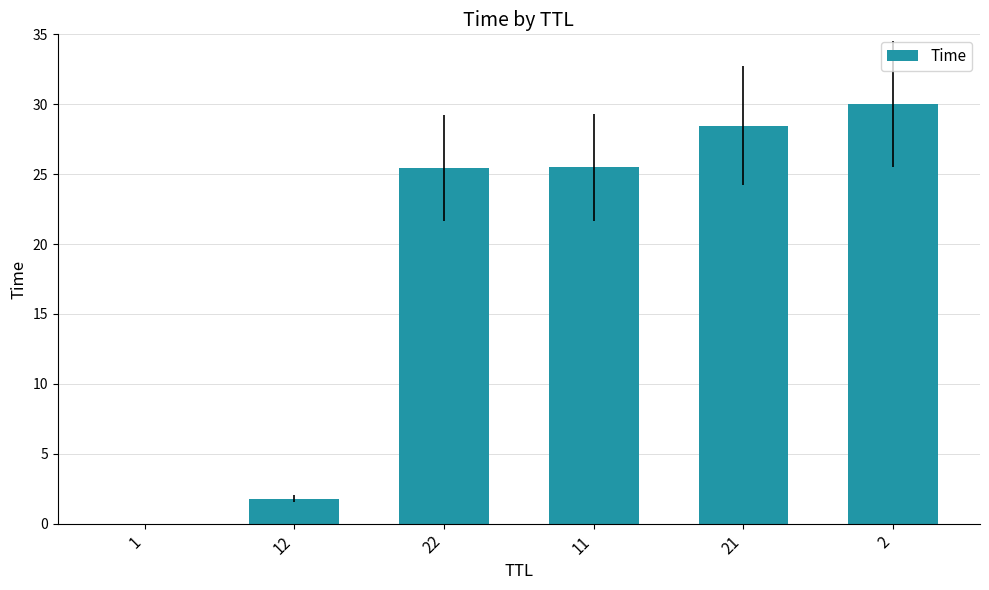

The value at 1 is 0.0. True or false?

True